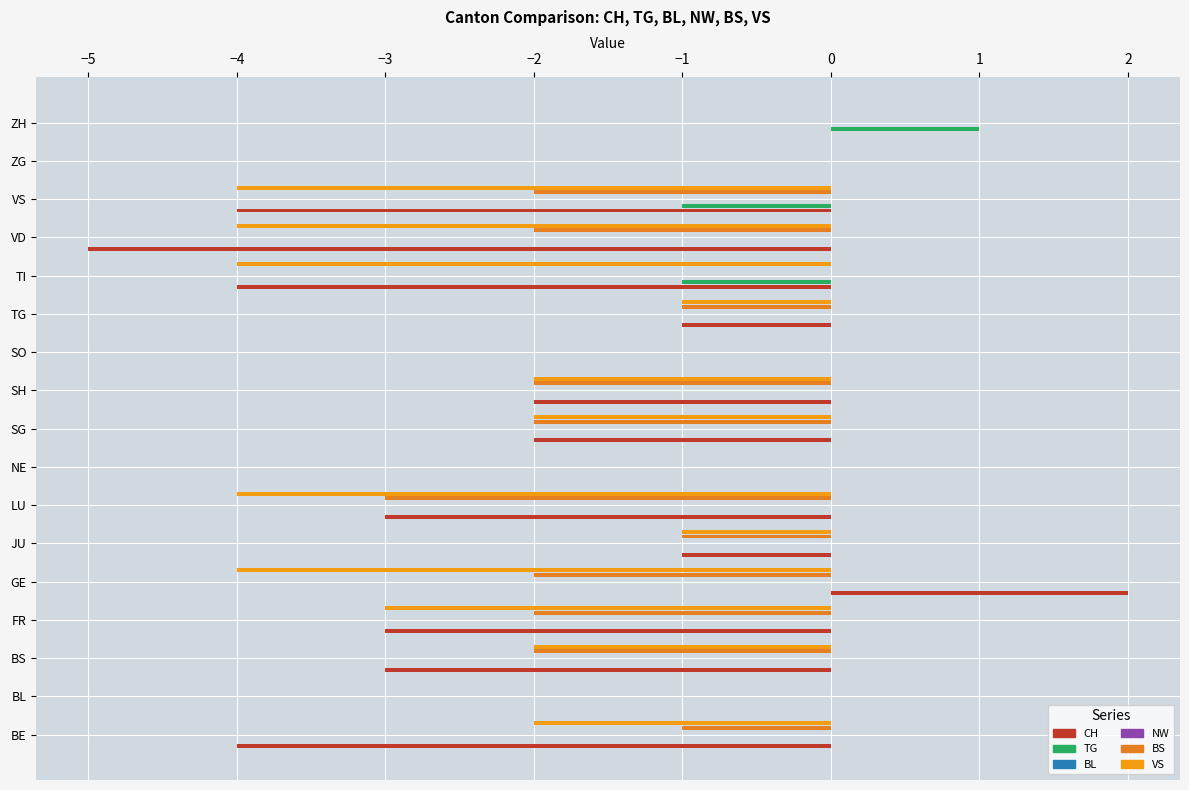

Reading left to right, list all the values displayed in this chart.

CH: -4.0	0.0	-3.0	-3.0	2.0	-1.0	-3.0	0.0	-2.0	-2.0	0.0	-1.0	-4.0	-5.0	-4.0	0.0	0.0
TG: 0.0	0.0	0.0	0.0	0.0	0.0	0.0	0.0	0.0	0.0	0.0	0.0	-1.0	0.0	-1.0	0.0	1.0
BL: 0.1	0.1	0.1	0.1	0.1	0.1	0.1	0.1	0.1	0.1	0.1	0.1	0.1	0.1	0.1	0.1	0.1
NW: 0.1	0.1	0.1	0.1	0.1	0.1	0.1	0.1	0.1	0.1	0.1	0.1	0.1	0.1	0.1	0.1	0.1
BS: -1.0	0.0	-2.0	-2.0	-2.0	-1.0	-3.0	0.0	-2.0	-2.0	0.0	-1.0	0.0	-2.0	-2.0	0.0	0.0
VS: -2.0	0.0	-2.0	-3.0	-4.0	-1.0	-4.0	0.0	-2.0	-2.0	0.0	-1.0	-4.0	-4.0	-4.0	0.0	0.0